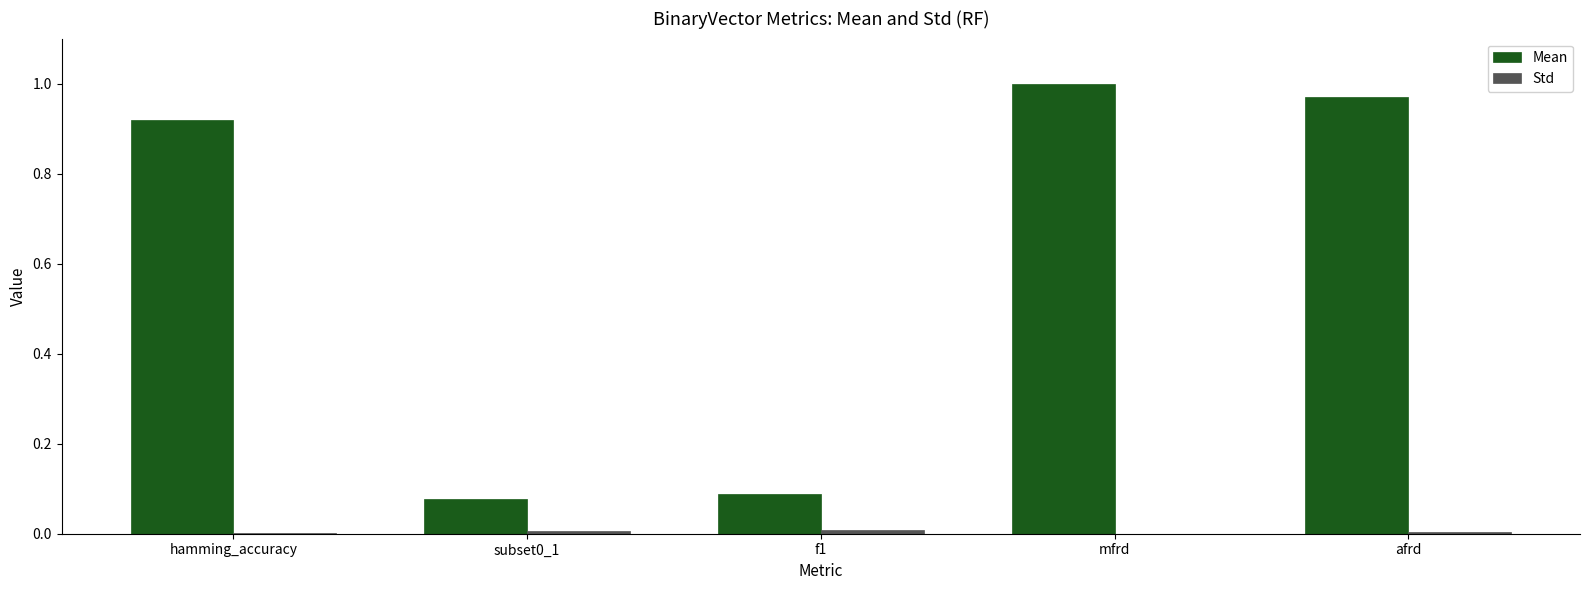

Which series changed the most between subset0_1 and afrd?

Mean